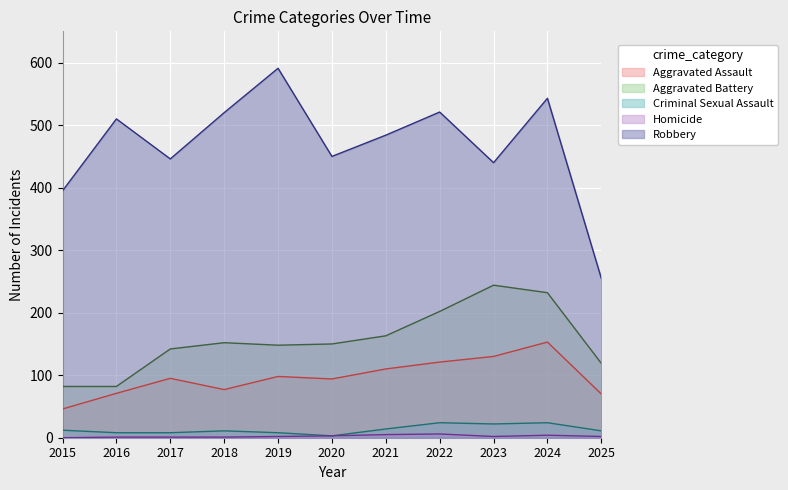

In Aggravated Assault, how many points are lower than both neighbors (excluding endpoints)?

2